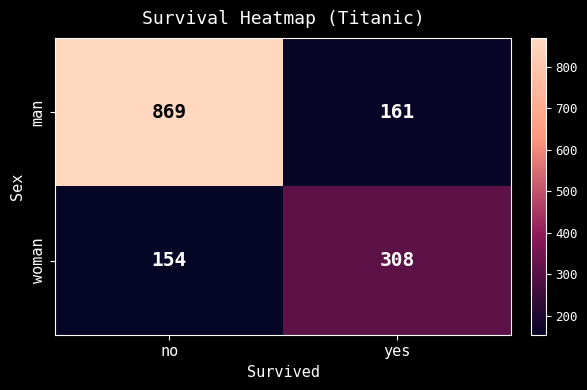

What is the difference between the maximum and minimum values in the man series?

708